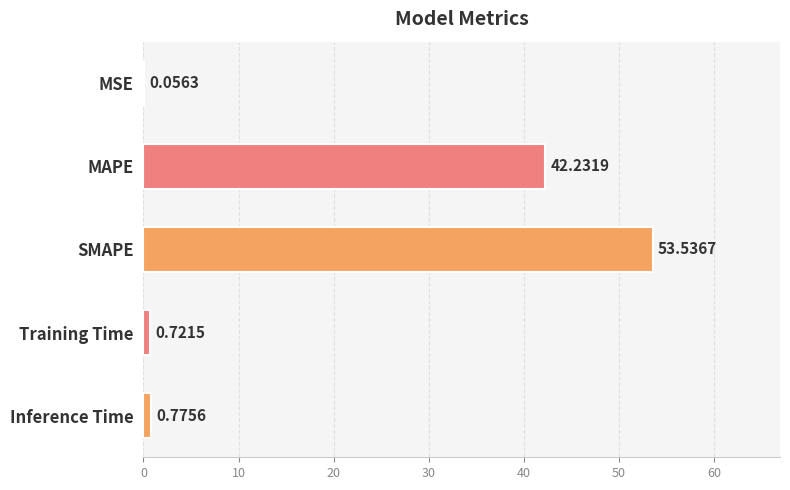

Which category has the highest value across all series?

SMAPE